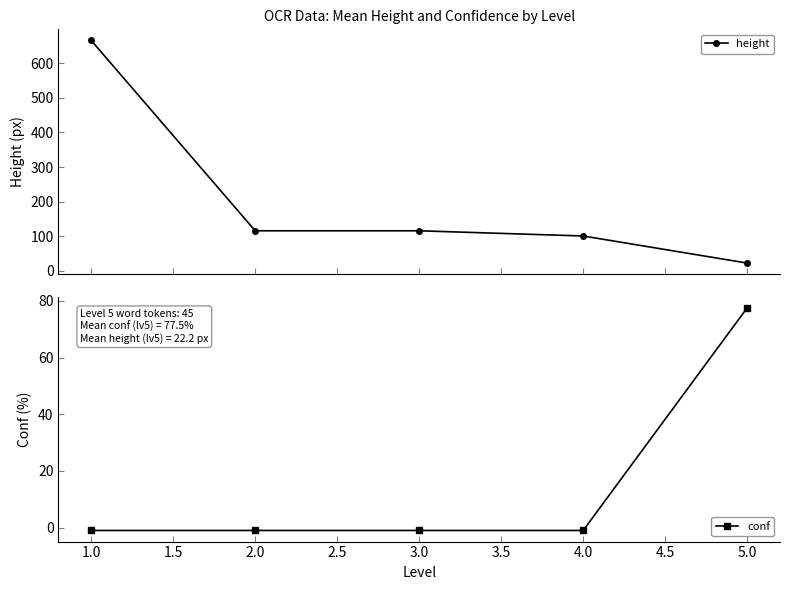

How many categories are shown in the chart?

5